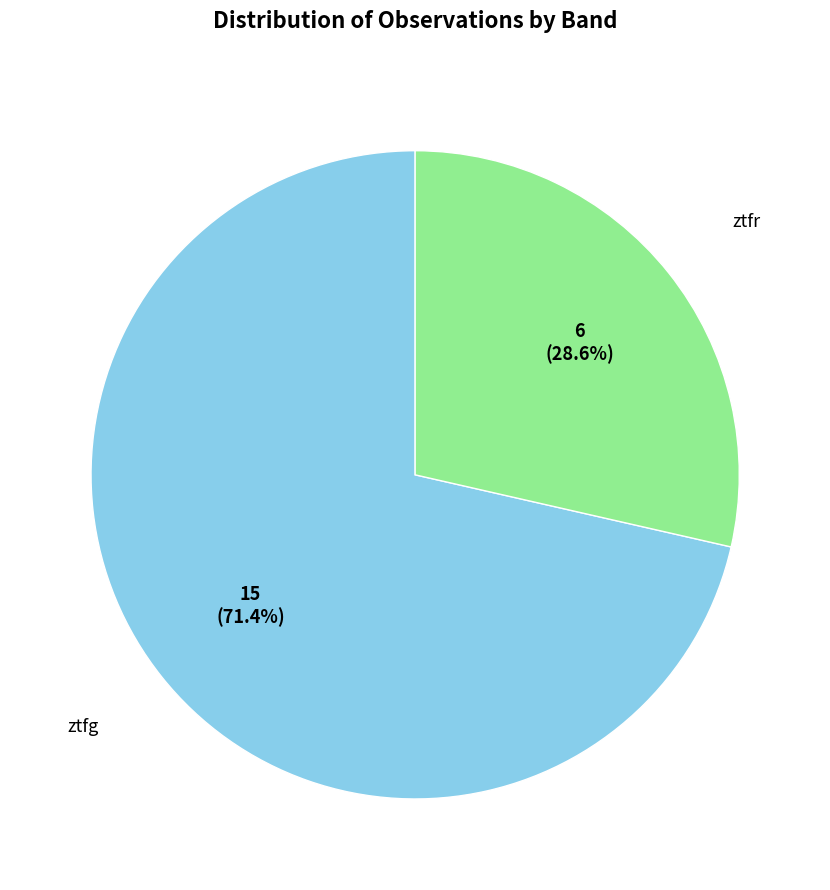

Is there any slice that represents more than half of the pie?

Yes